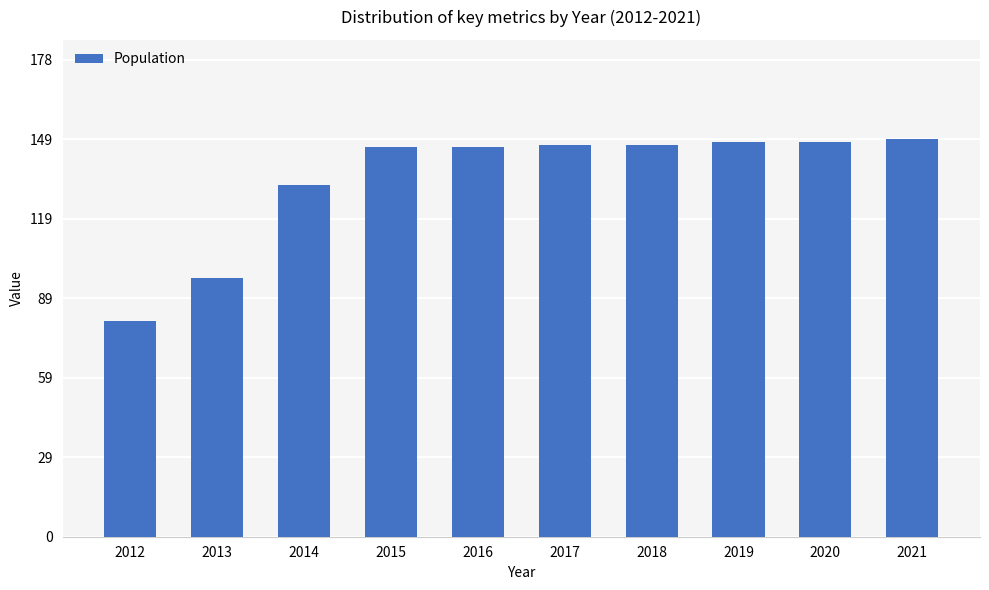

What is the value of the 4th bar from the left?

146